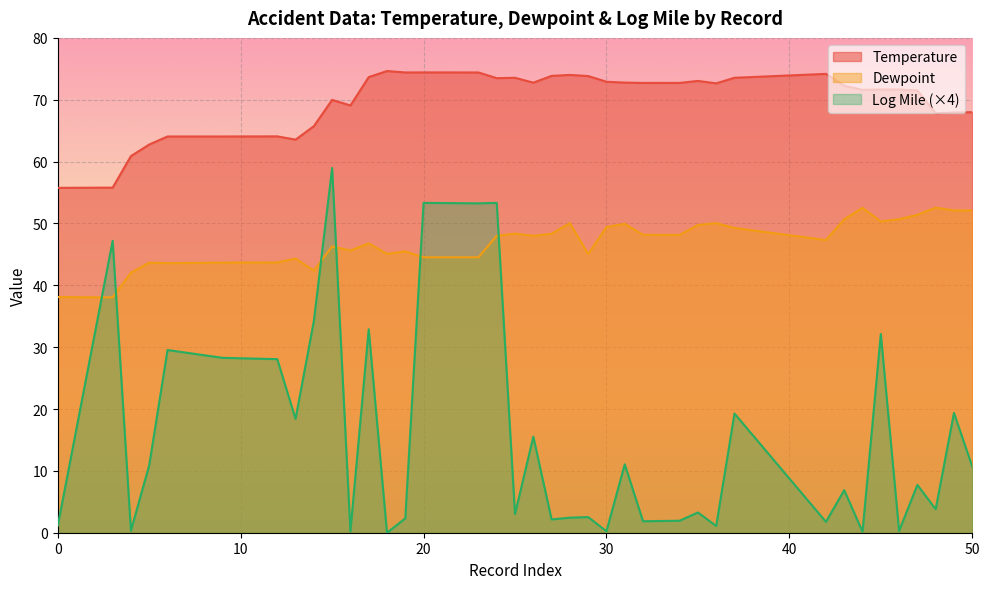

How many lines are shown in the chart?

3